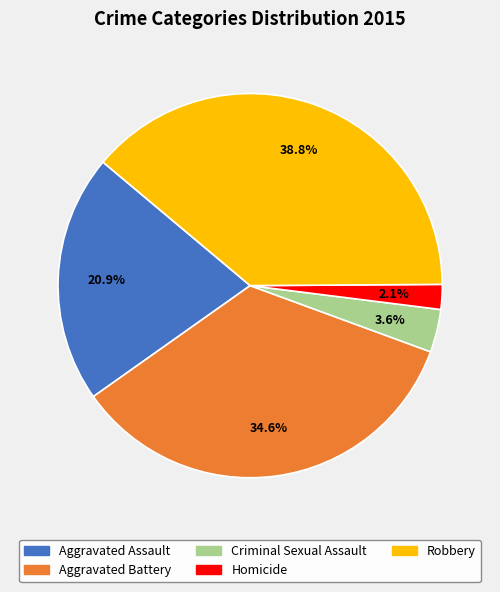

How many segments does this pie chart have?

5